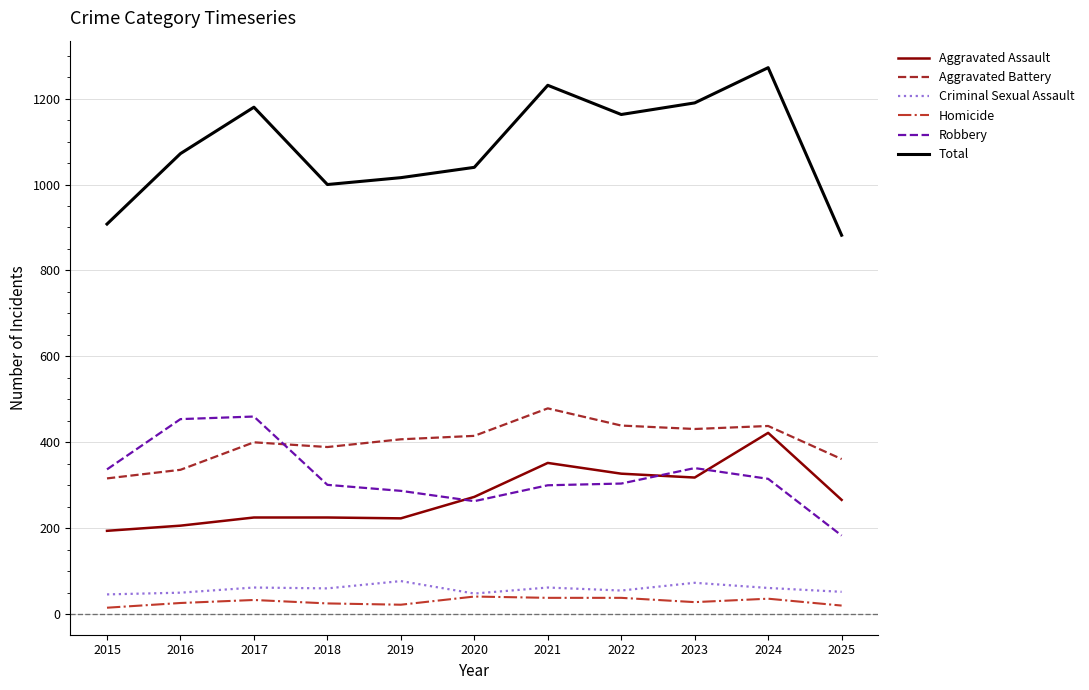

True or false: Homicide has more than 0 interior local peaks.

True